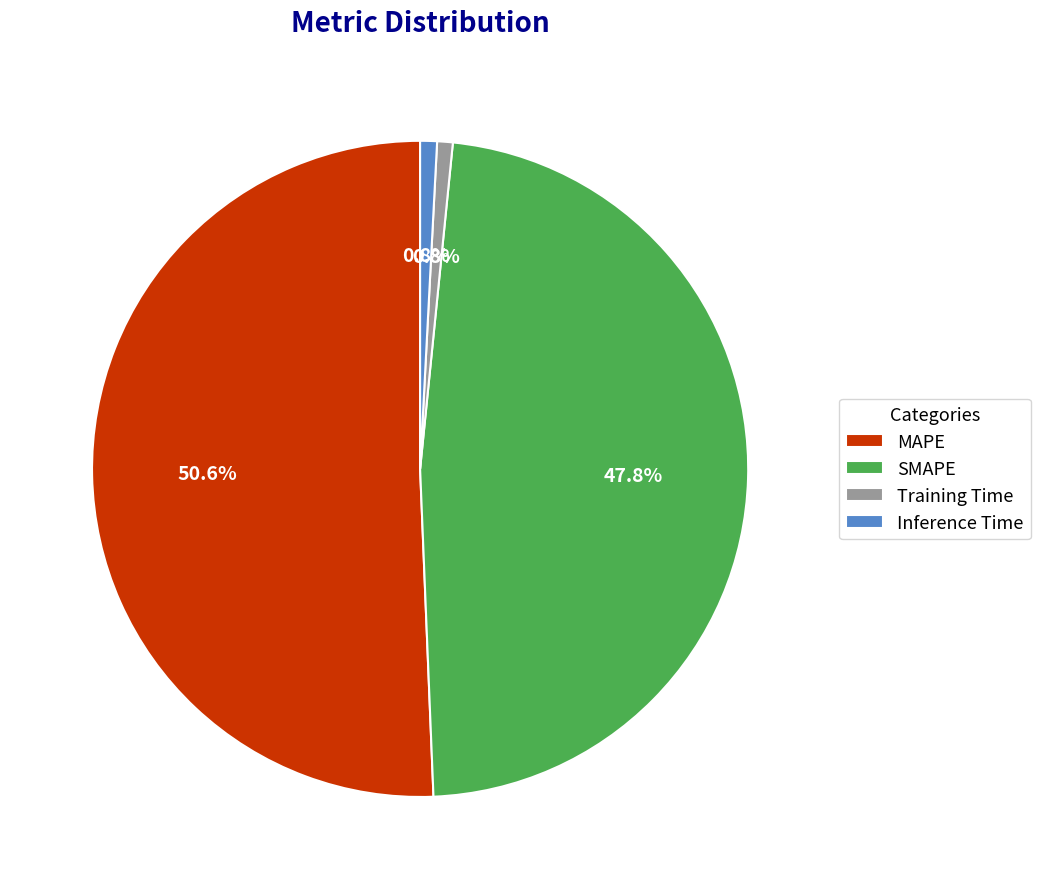

To the nearest percent, what is the average slice percentage?

25%